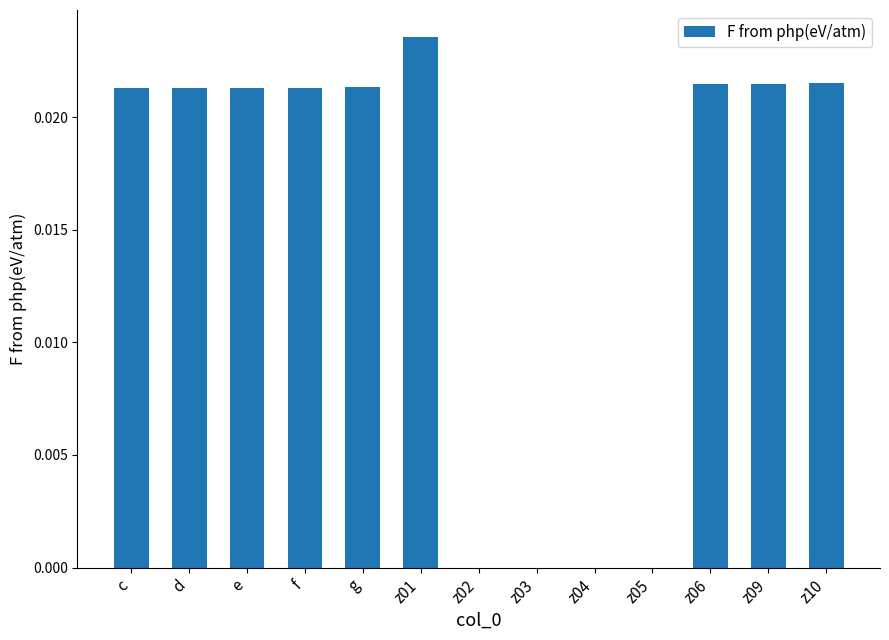

Which category has the highest value across all series?

z01